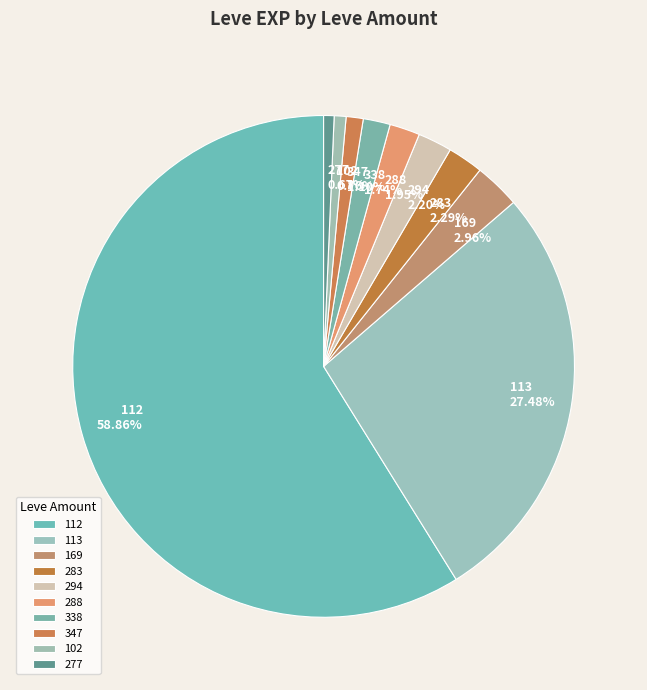

How many slices are in this pie chart?

10